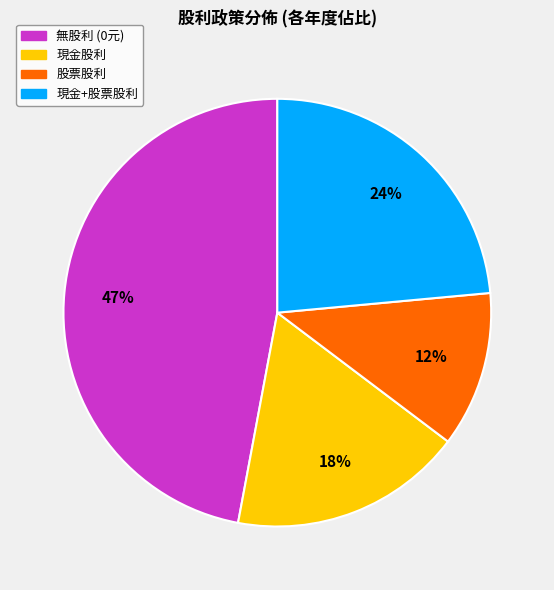

Does any single category account for the majority?

No